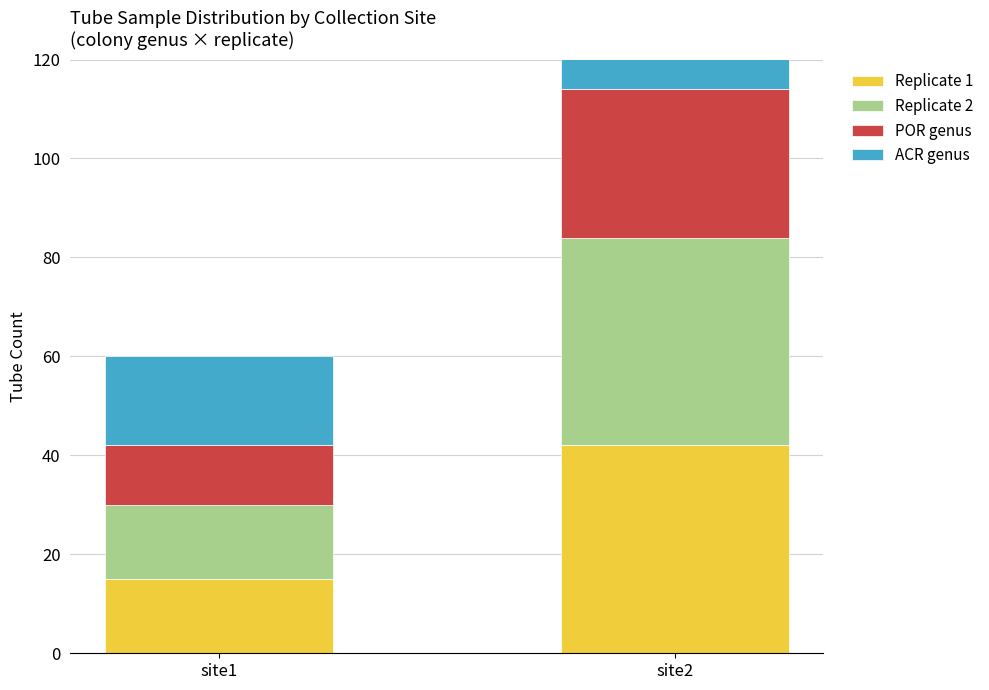

How many series are shown in this chart?

4